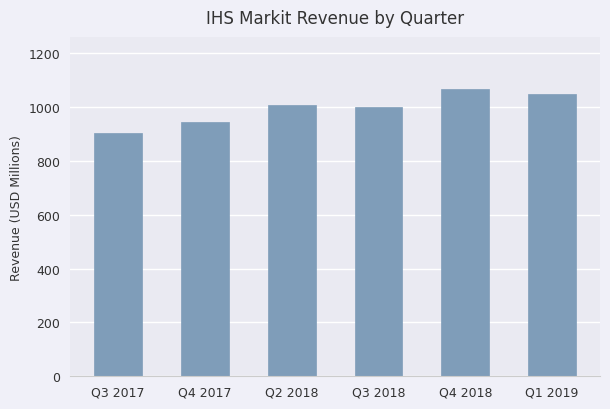

What is the value of the 6th bar from the left?

1046.4